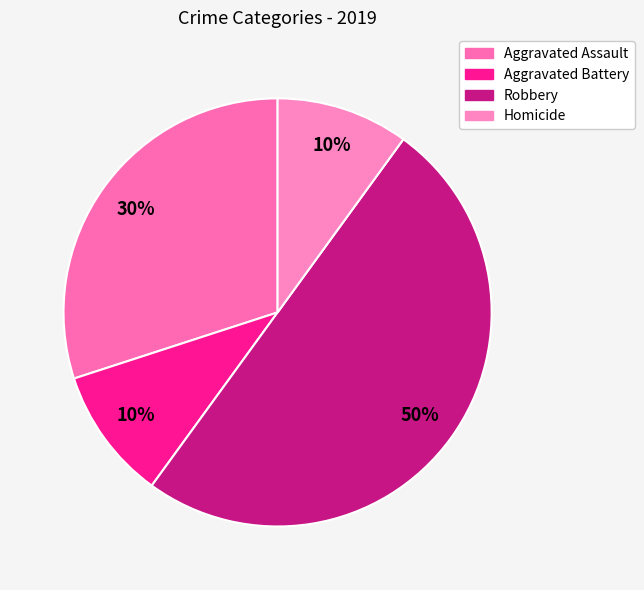

Is there any slice that represents more than half of the pie?

No